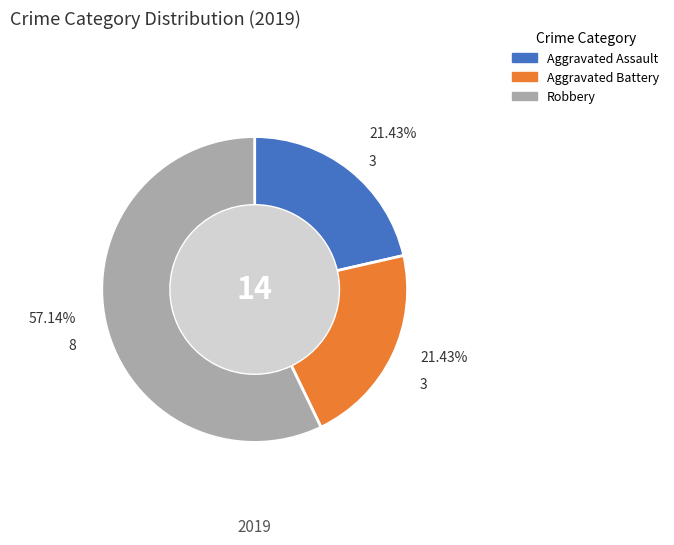

To the nearest percent, what percentage of the pie is Robbery?

57%